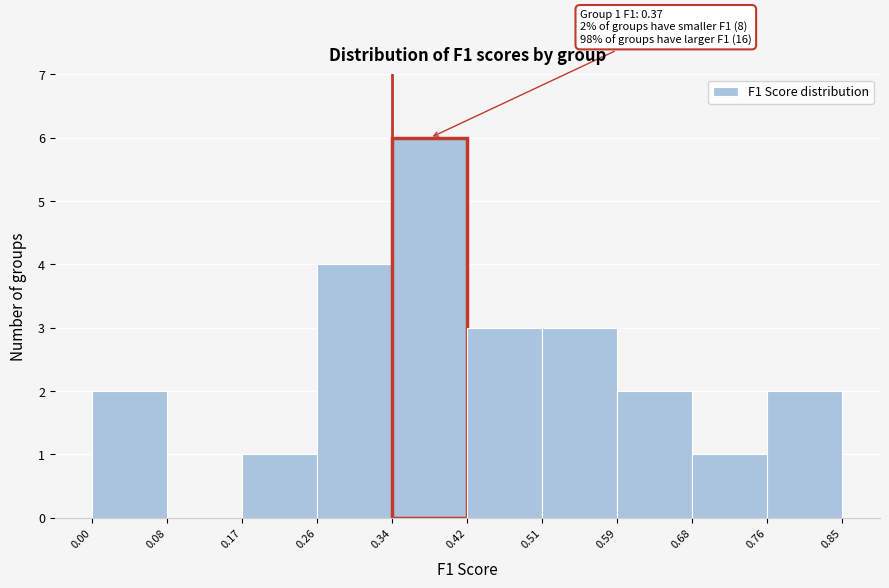

Over which range of the x-axis is the bar tallest?

0.34 to 0.42